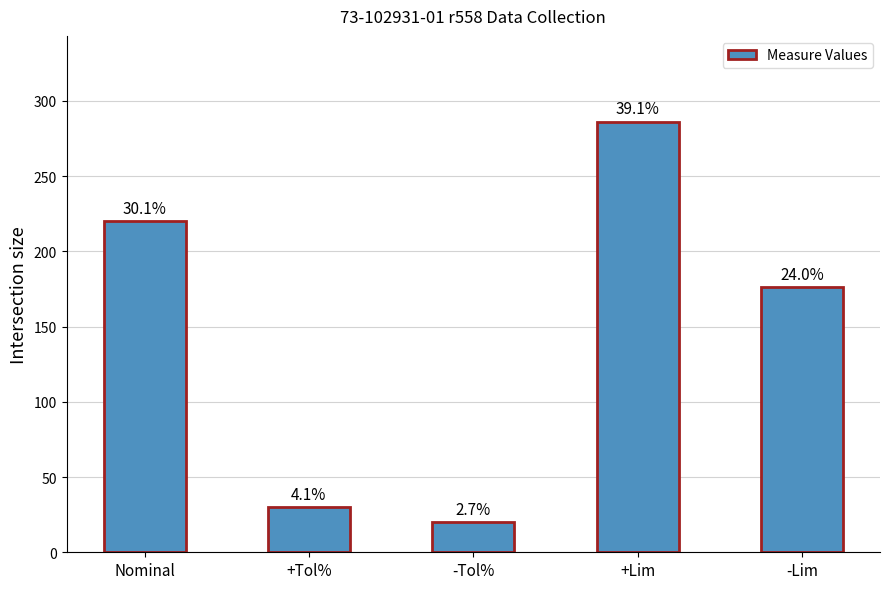

Approximately how many times larger is the value at -Lim compared to -Tol%?

8.8